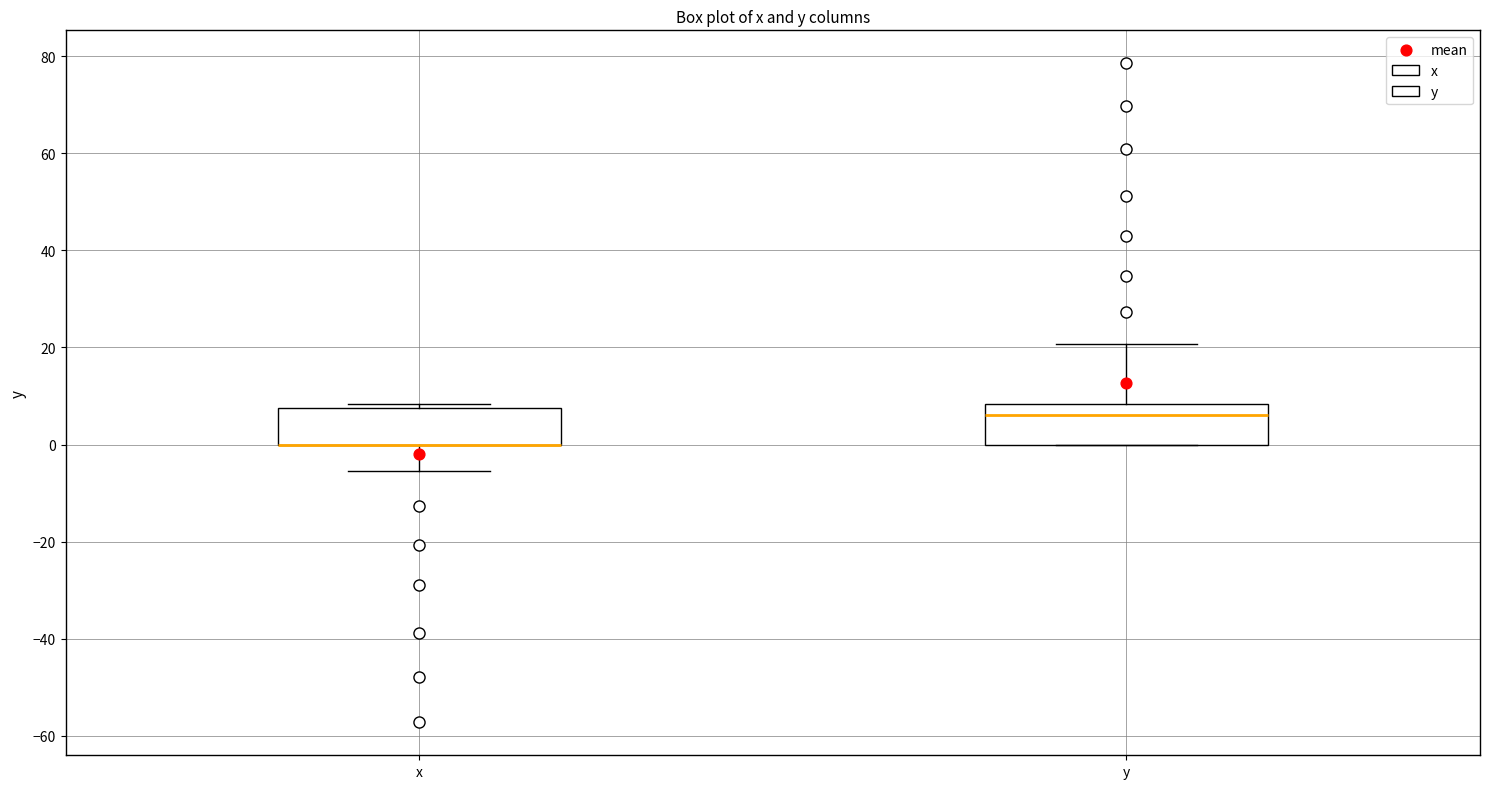

Where is the lower edge of the box for y on the y-axis? The values are not printed on the chart, so give them approximately, as read against the axis.

0